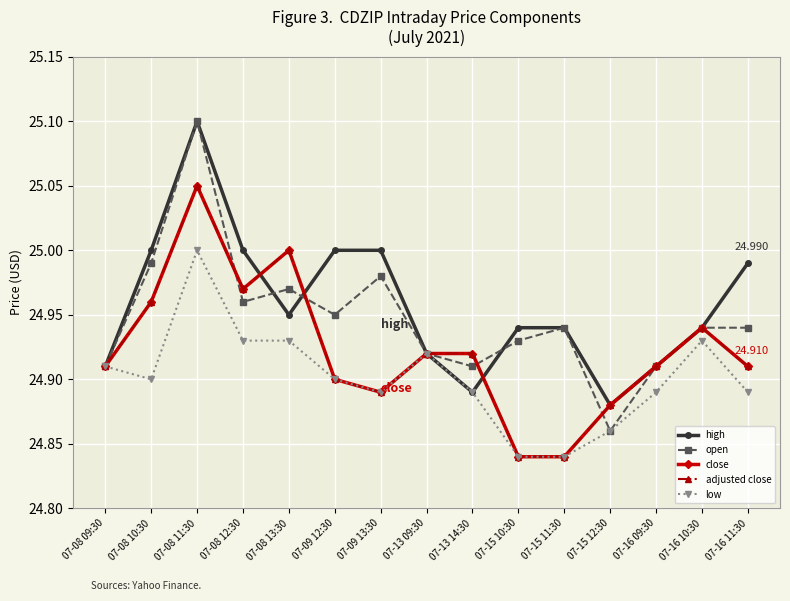

Rank the series at 07-09 12:30 from lowest to highest value.

close, adjusted close, low, open, high